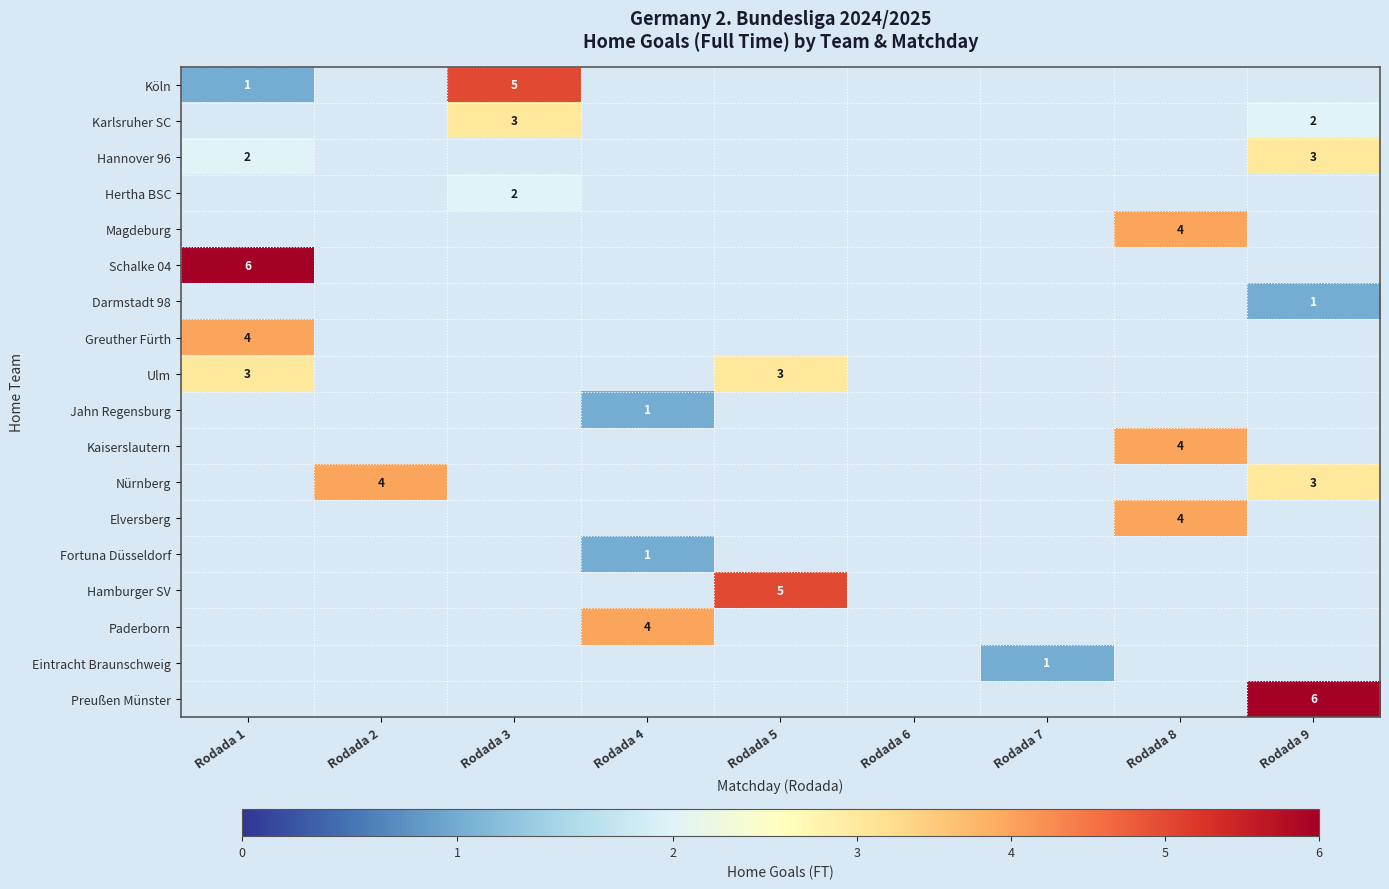

Count the number of data series in this chart.

18